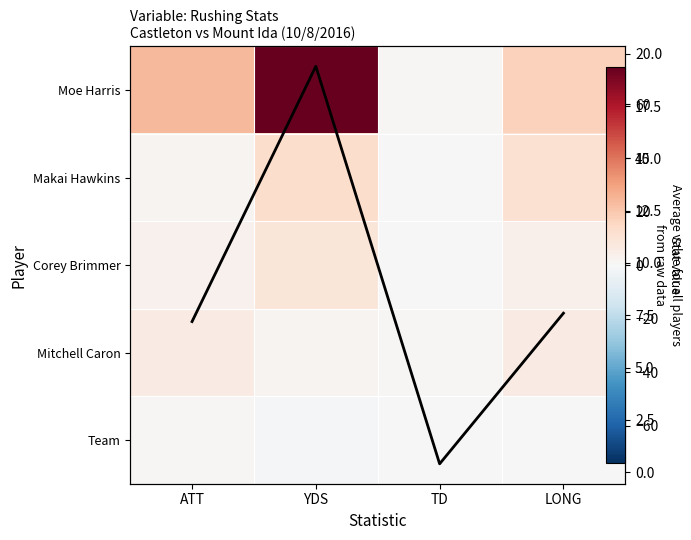

What is the average value of the Avg across players series?

8.7